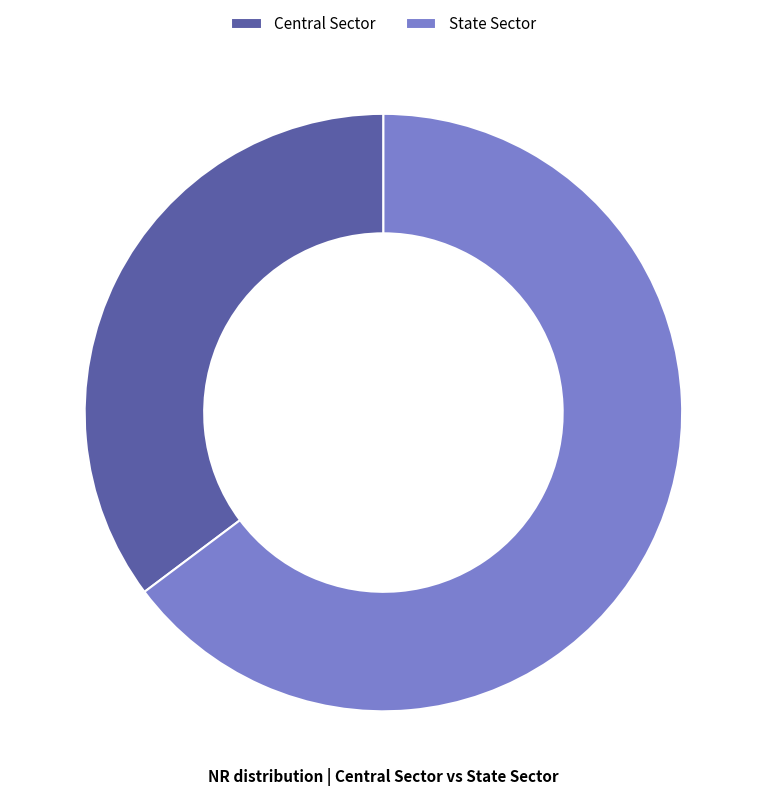

What is the largest slice in the pie chart?

State Sector